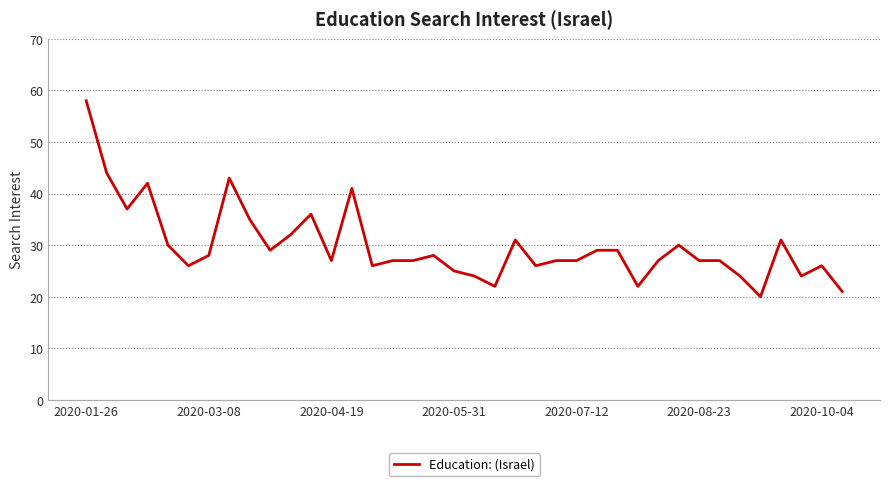

What is the maximum value shown in the chart?

58